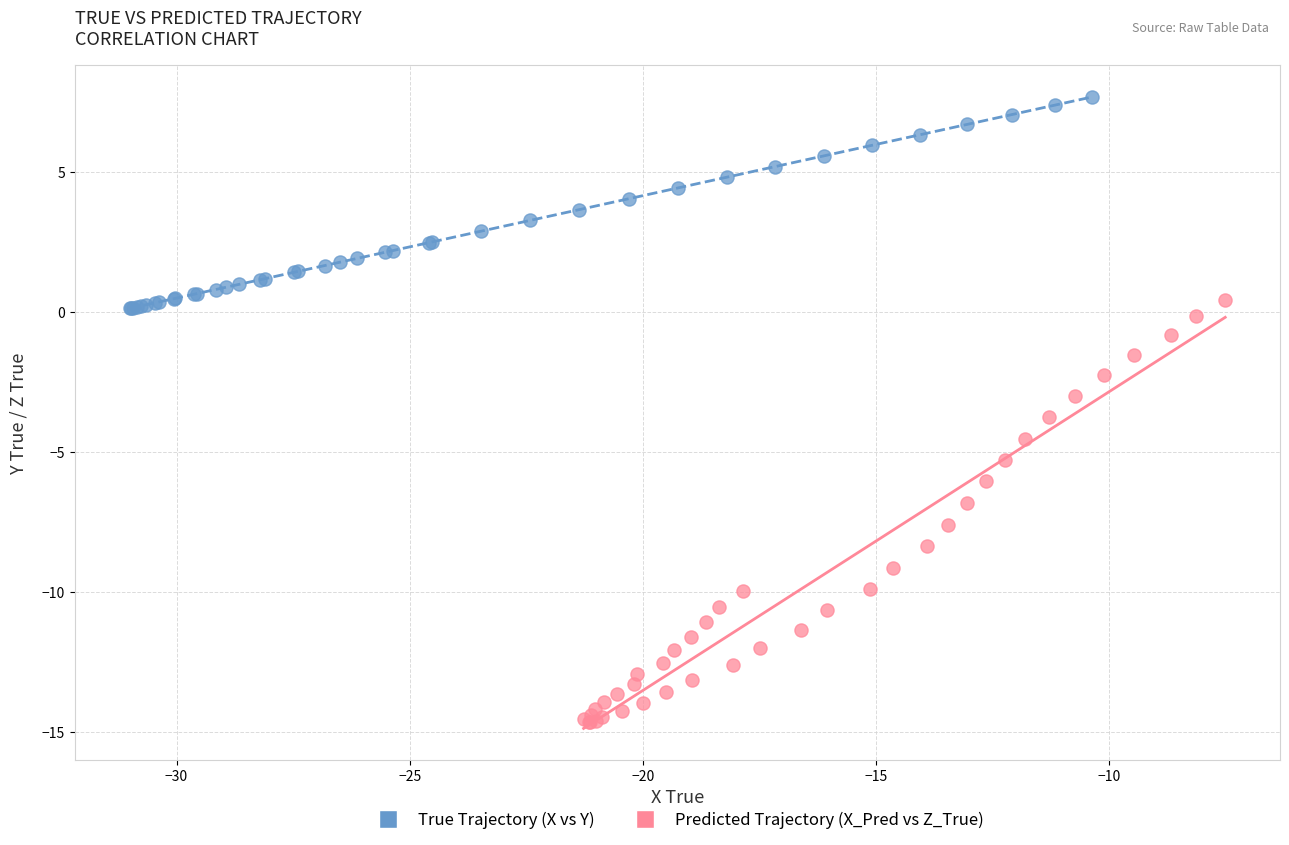

Which series contains the highest Y value?

True Trajectory (X vs Y)